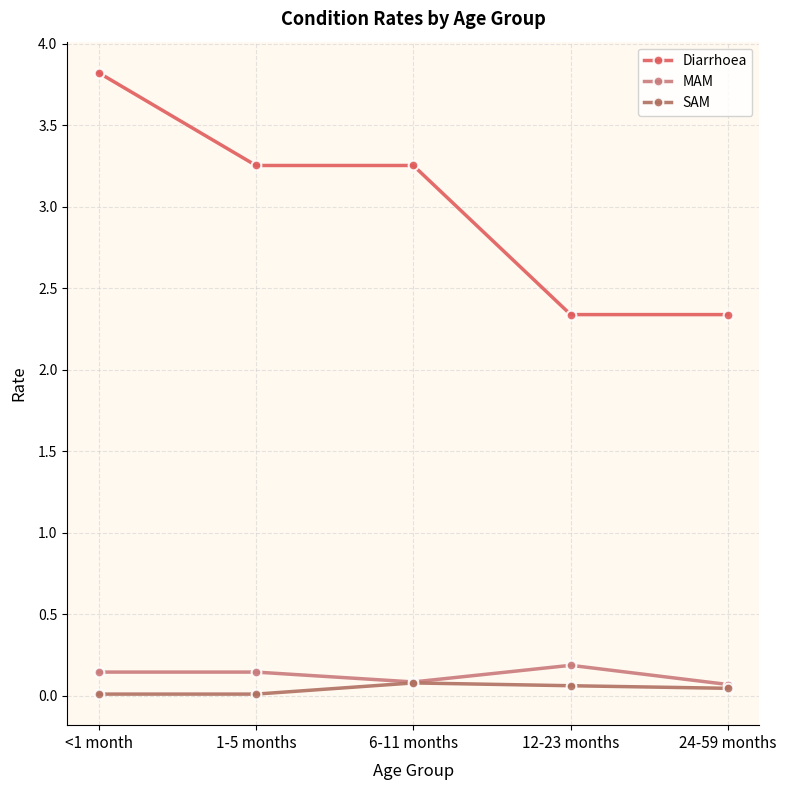

Reading left to right, what are all the values shown in this chart?

Diarrhoea: <1 month=3.8	1-5 months=3.3	6-11 months=3.3	12-23 months=2.3	24-59 months=2.3
MAM: <1 month=0.1	1-5 months=0.1	6-11 months=0.1	12-23 months=0.2	24-59 months=0.1
SAM: <1 month=0.0	1-5 months=0.0	6-11 months=0.1	12-23 months=0.1	24-59 months=0.0